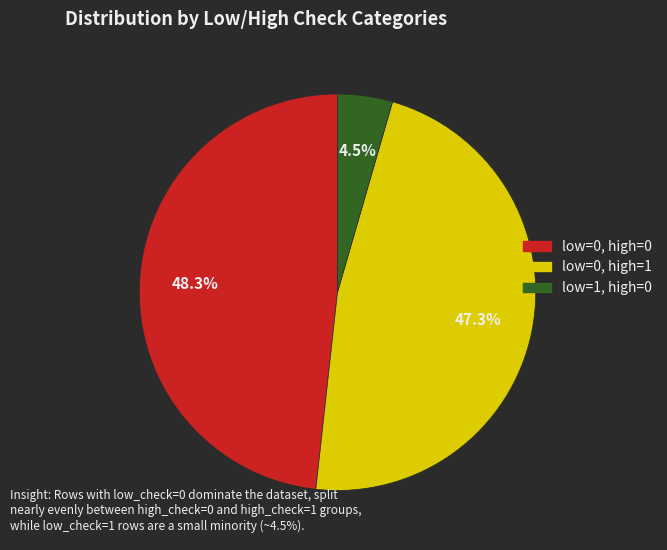

Does any single category account for the majority?

No